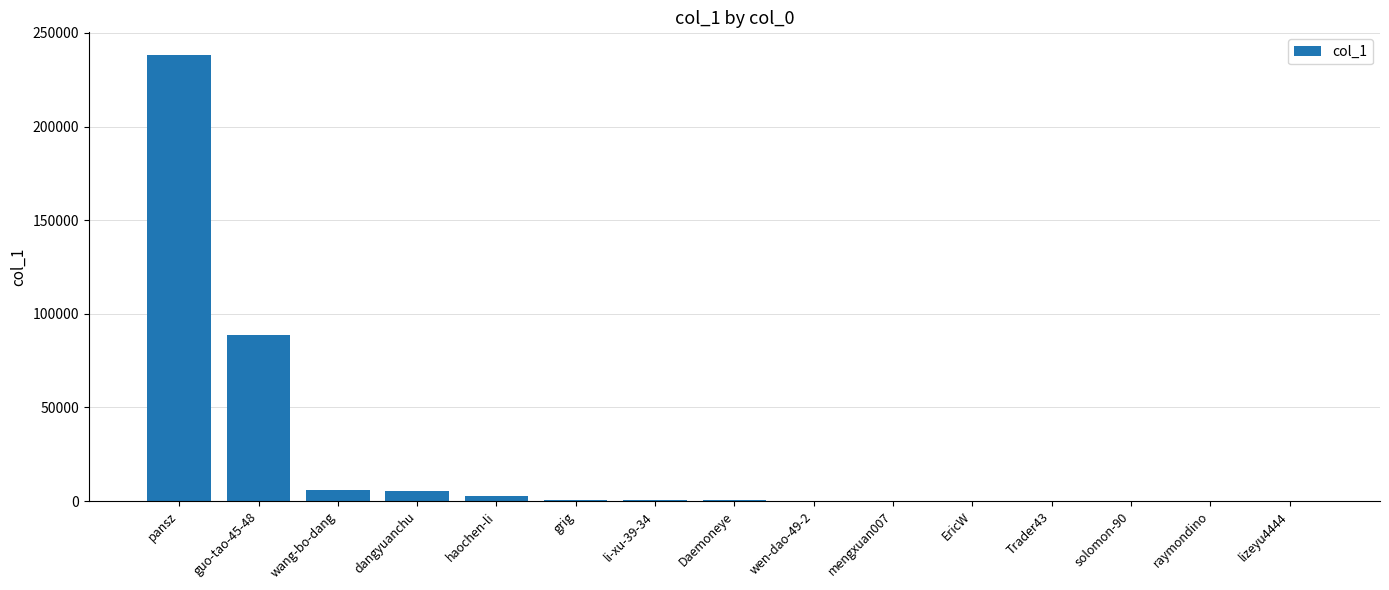

True or false: the data shows 5296 at dangyuanchu.

True